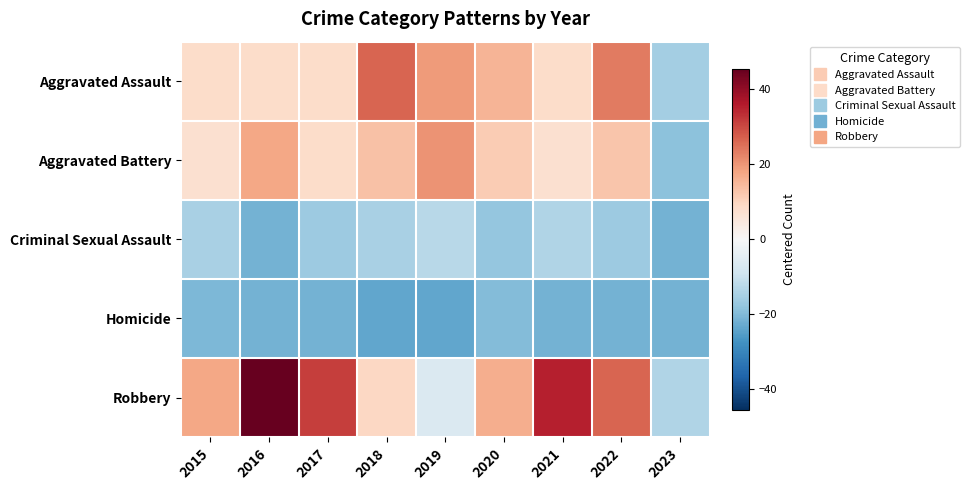

What is the spread (max minus min) of values at 2021?

57.0